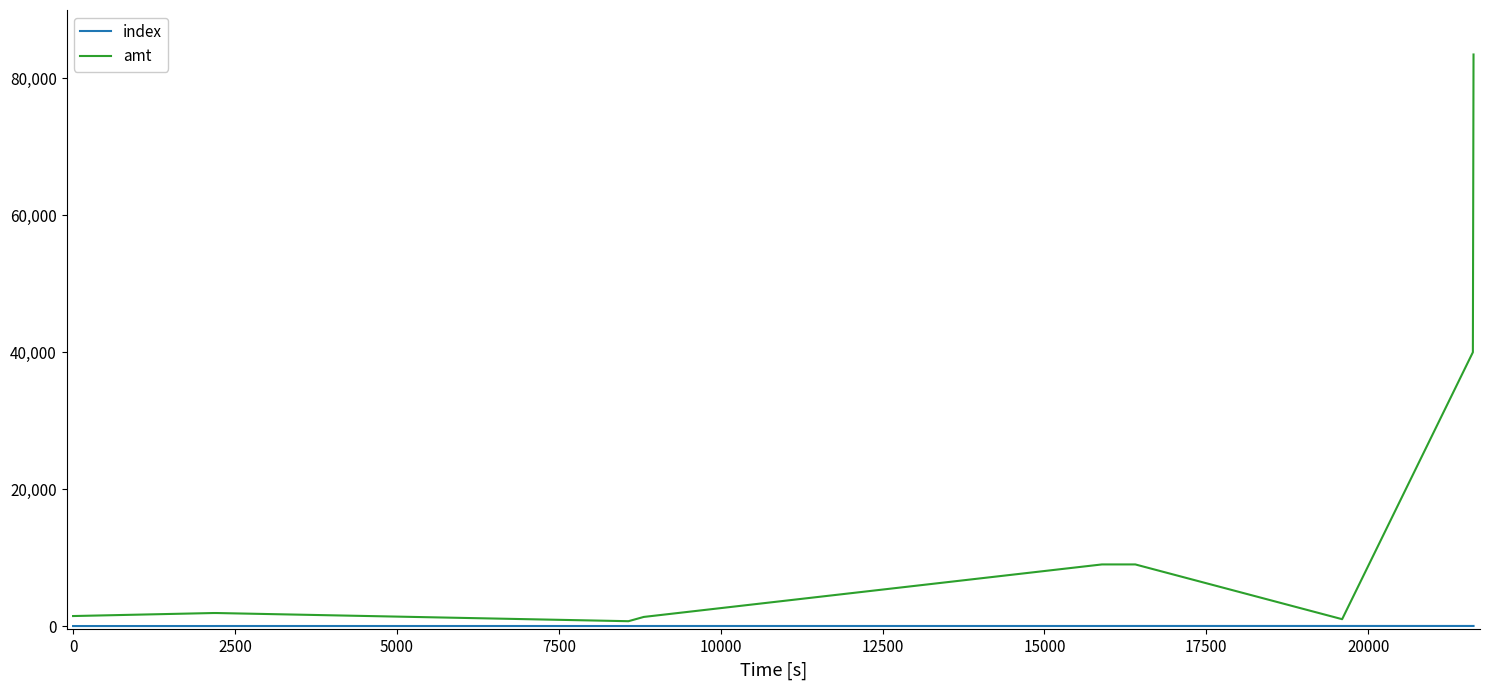

Which series has the widest spread of values?

amt